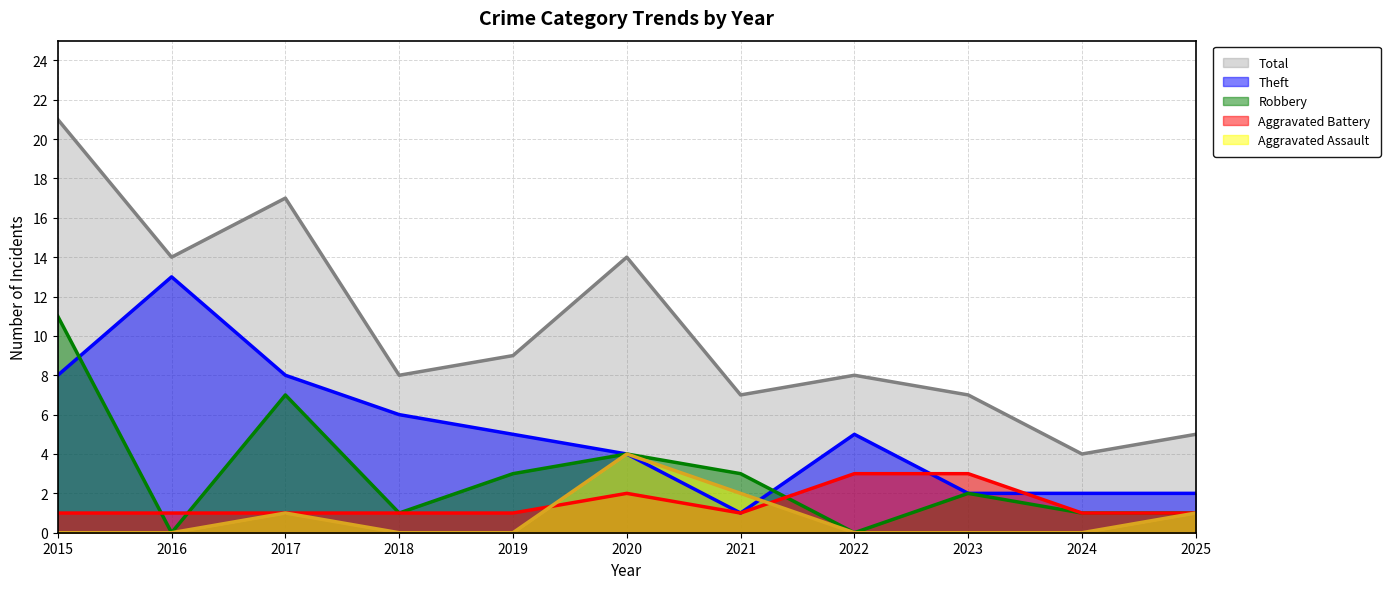

Is the value of Total at 2018 greater than the value of Aggravated Assault at 2023?

Yes